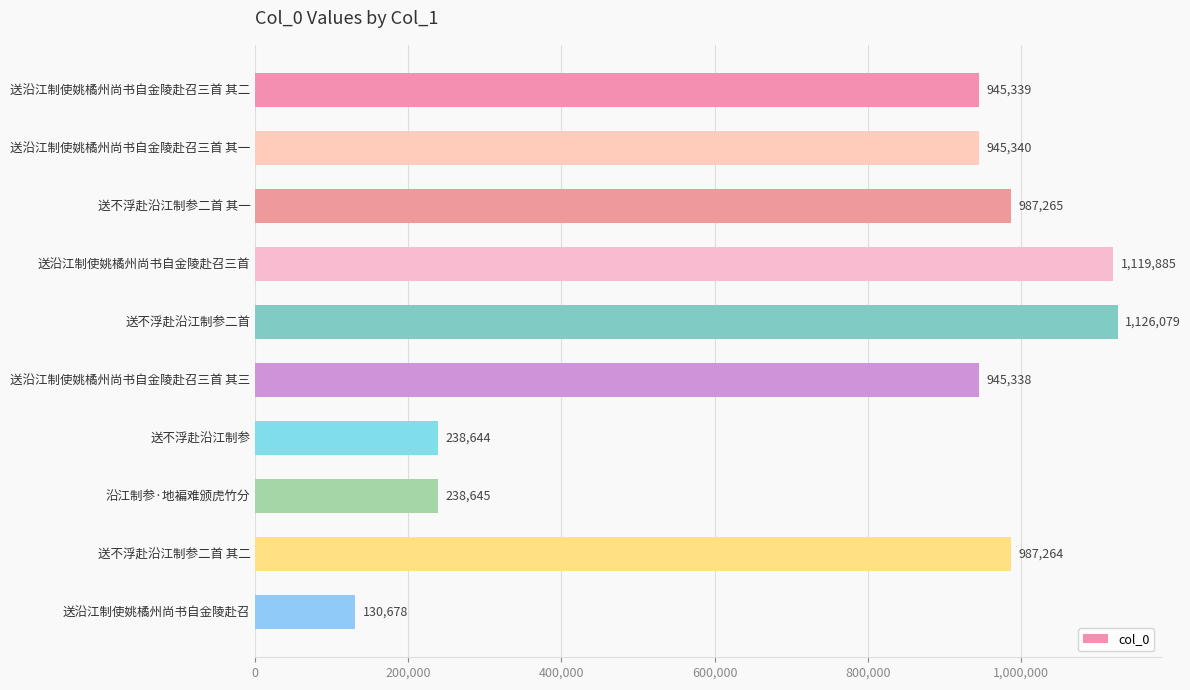

Reading top to bottom, what are all the values shown in this chart?

送沿江制使姚橘州尚书自金陵赴召三首 其二=945339	送沿江制使姚橘州尚书自金陵赴召三首 其一=945340	送不浮赴沿江制参二首 其一=987265	送沿江制使姚橘州尚书自金陵赴召三首=1119885	送不浮赴沿江制参二首=1126079	送沿江制使姚橘州尚书自金陵赴召三首 其三=945338	送不浮赴沿江制参=238644	沿江制参·地褊难颁虎竹分=238645	送不浮赴沿江制参二首 其二=987264	送沿江制使姚橘州尚书自金陵赴召=130678